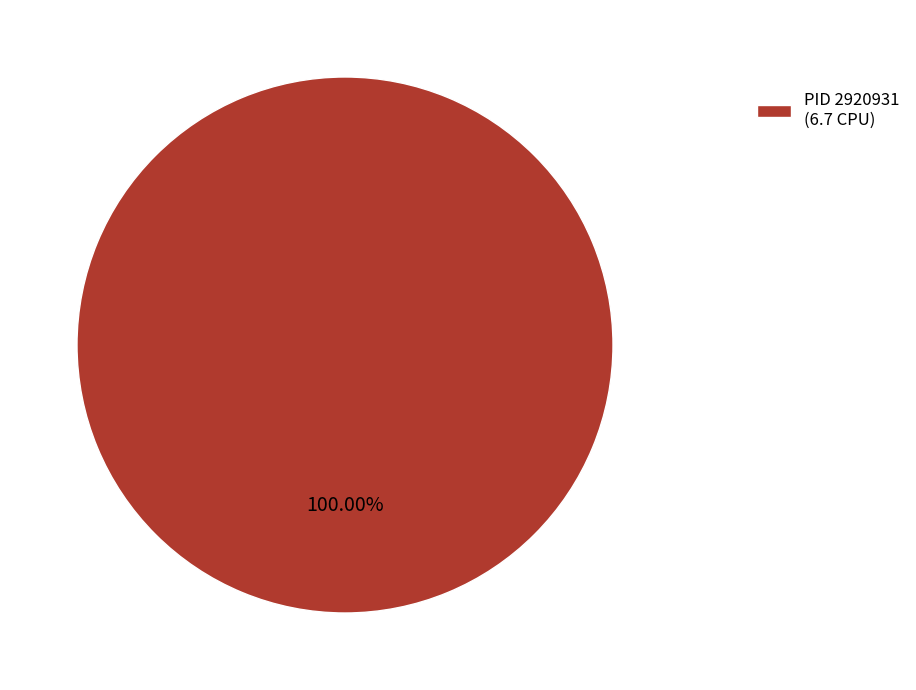

Count the number of slices in the pie.

1